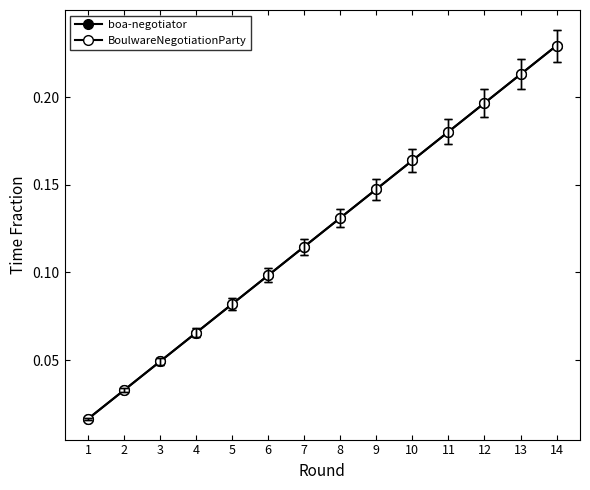

Which series has the widest spread of values?

boa-negotiator